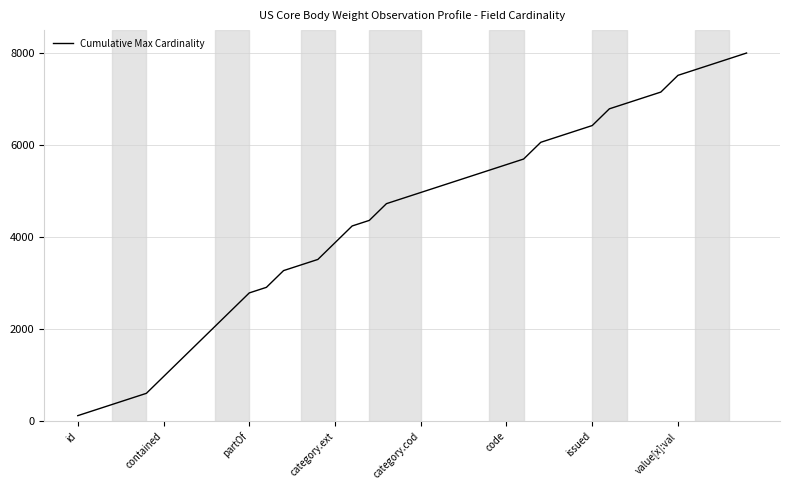

What is the maximum value shown in the chart?

8000.0